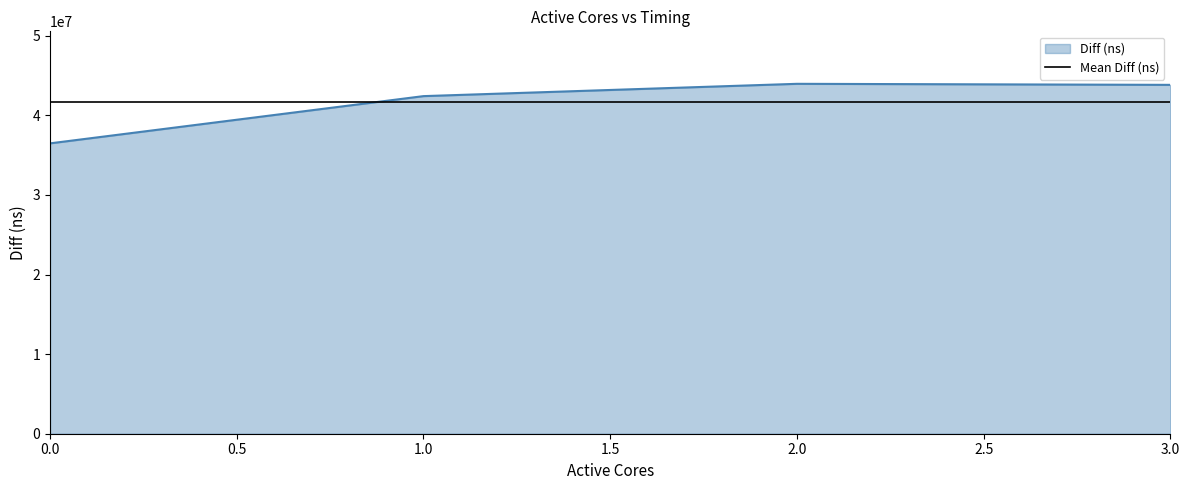

What is the difference between the values at 0 and 2?

7481058